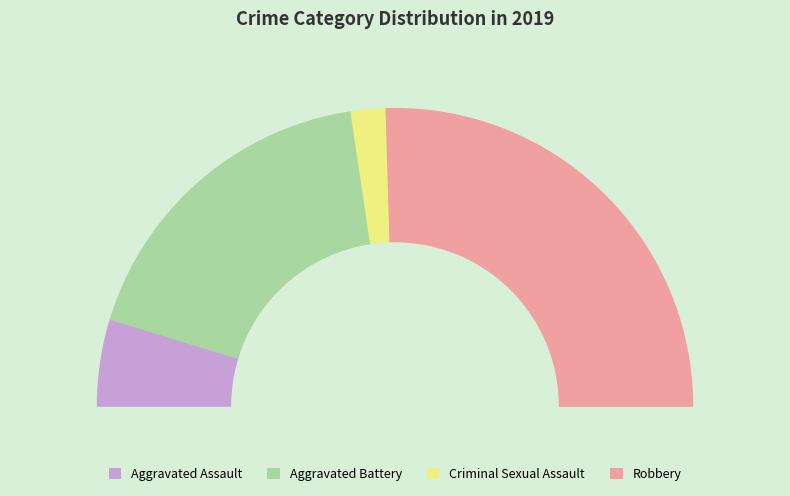

What is the change in value from Aggravated Assault to Criminal Sexual Assault?

-3